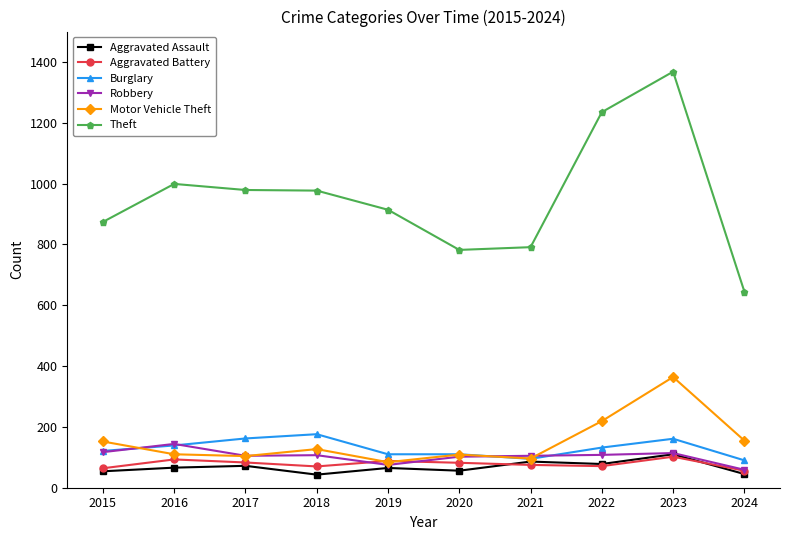

True or false: Aggravated Assault has more than 1 points higher than both neighbors.

True